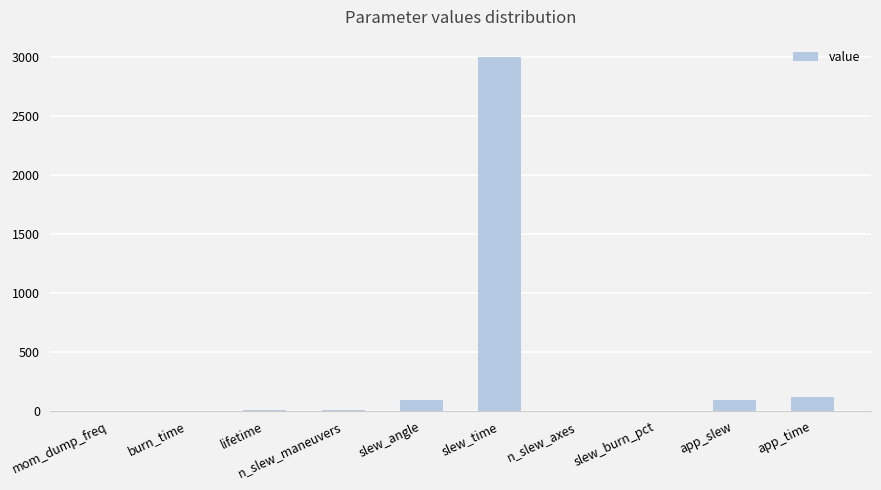

What is the sum of all values?

3314.6